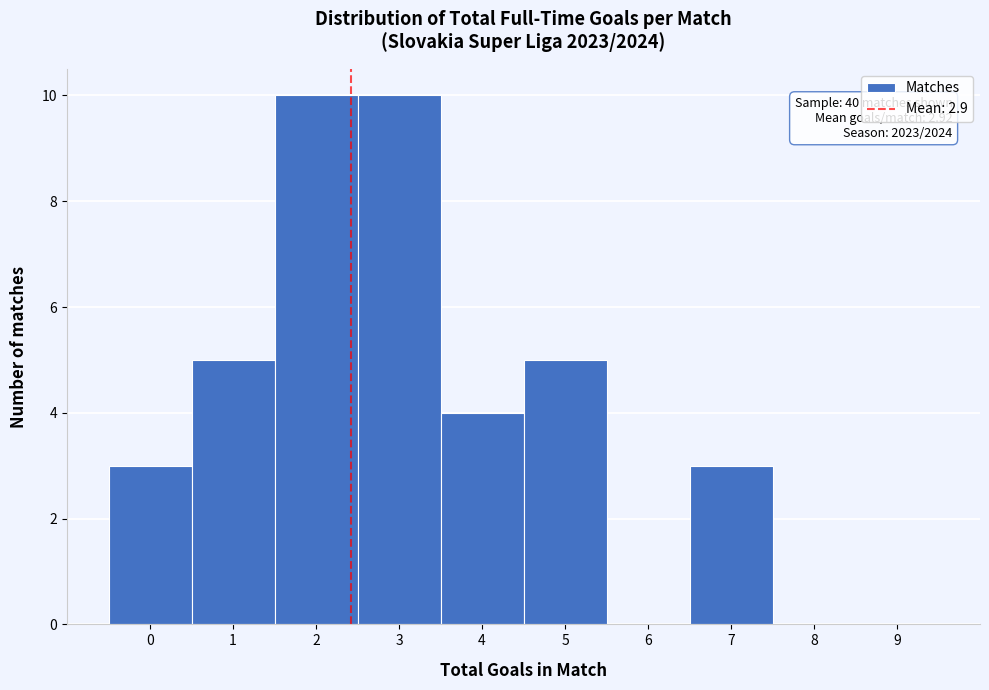

Reading left to right, what are all the values shown in this chart?

0=3	1=5	2=10	3=10	4=4	5=5	6=0	7=3	8=0	9=0